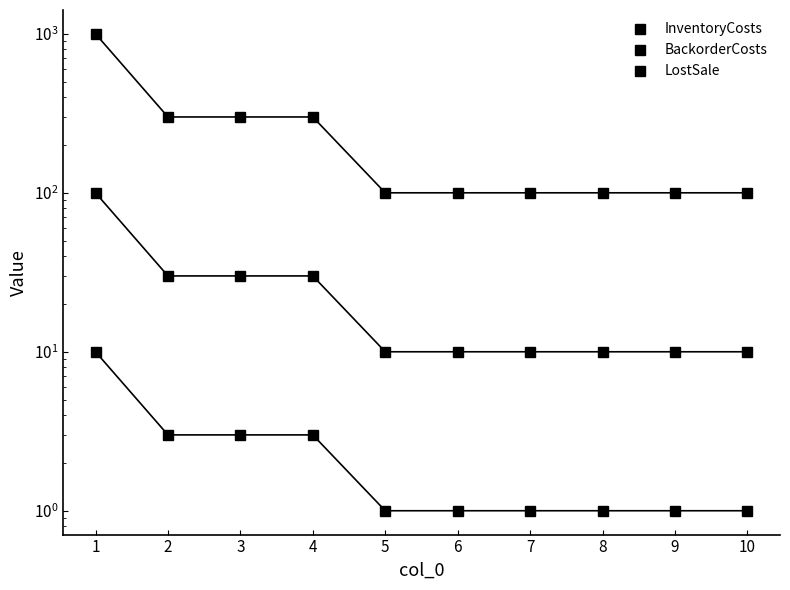

How many data points in BackorderCosts are above 10?

4